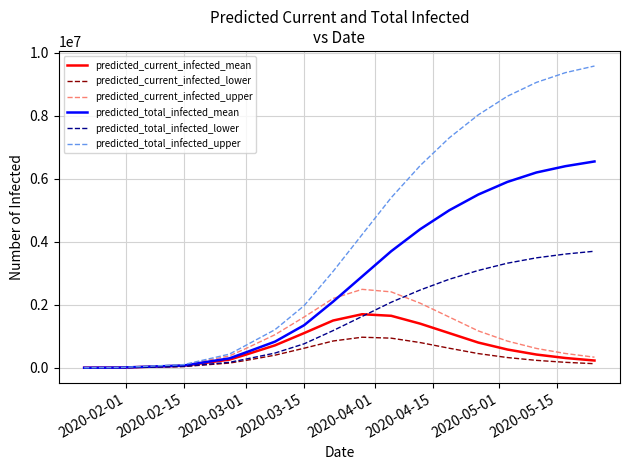

Which series has the largest total across all categories?

predicted_total_infected_upper